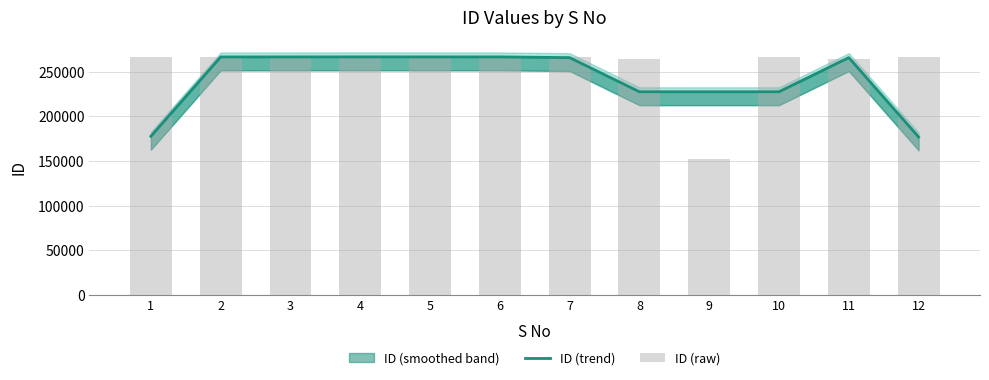

What is the approximate value of ID (trend) at 2?

266637.7